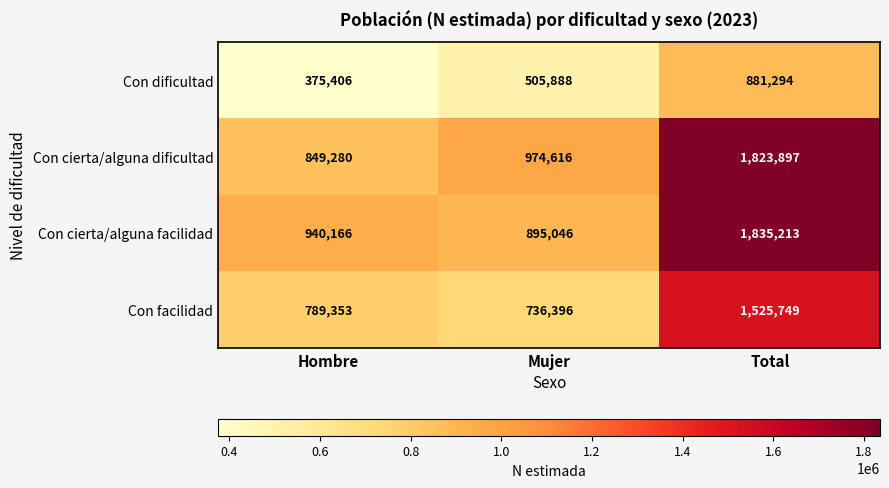

Reading left to right, what are all the values shown in this chart?

Con dificultad: 375406	505888	881294
Con cierta/alguna dificultad: 849280	974616	1823897
Con cierta/alguna facilidad: 940166	895046	1835213
Con facilidad: 789353	736396	1525749